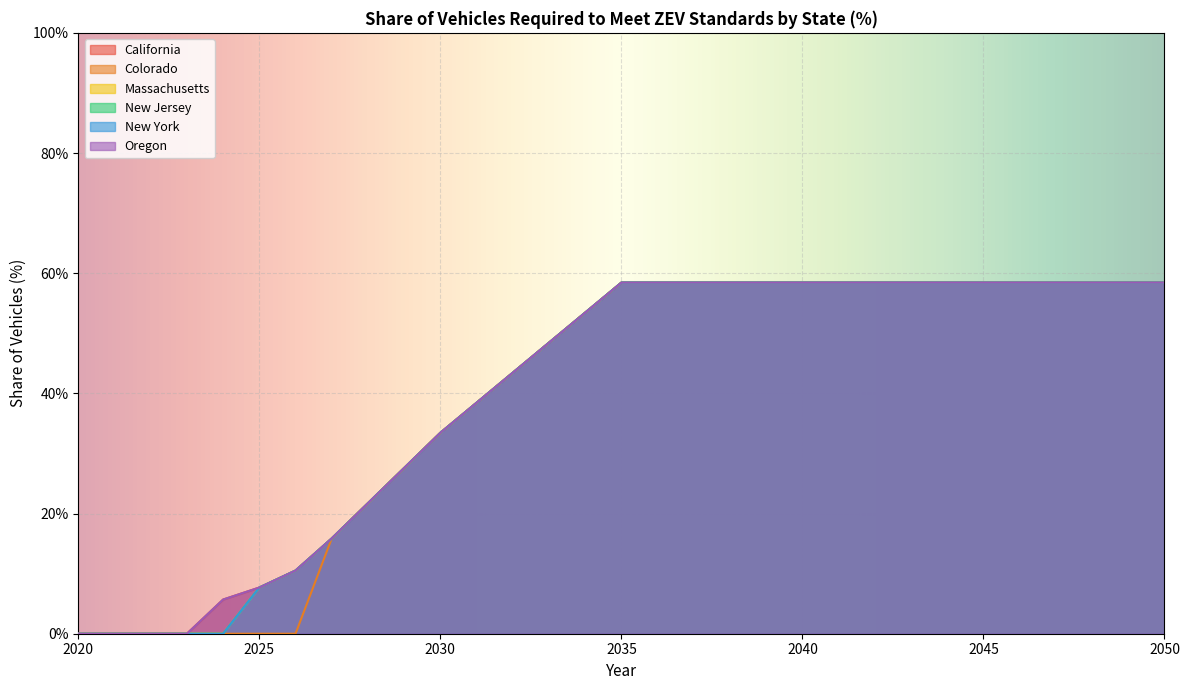

True or false: Massachusetts and New York intersect in this chart.

False